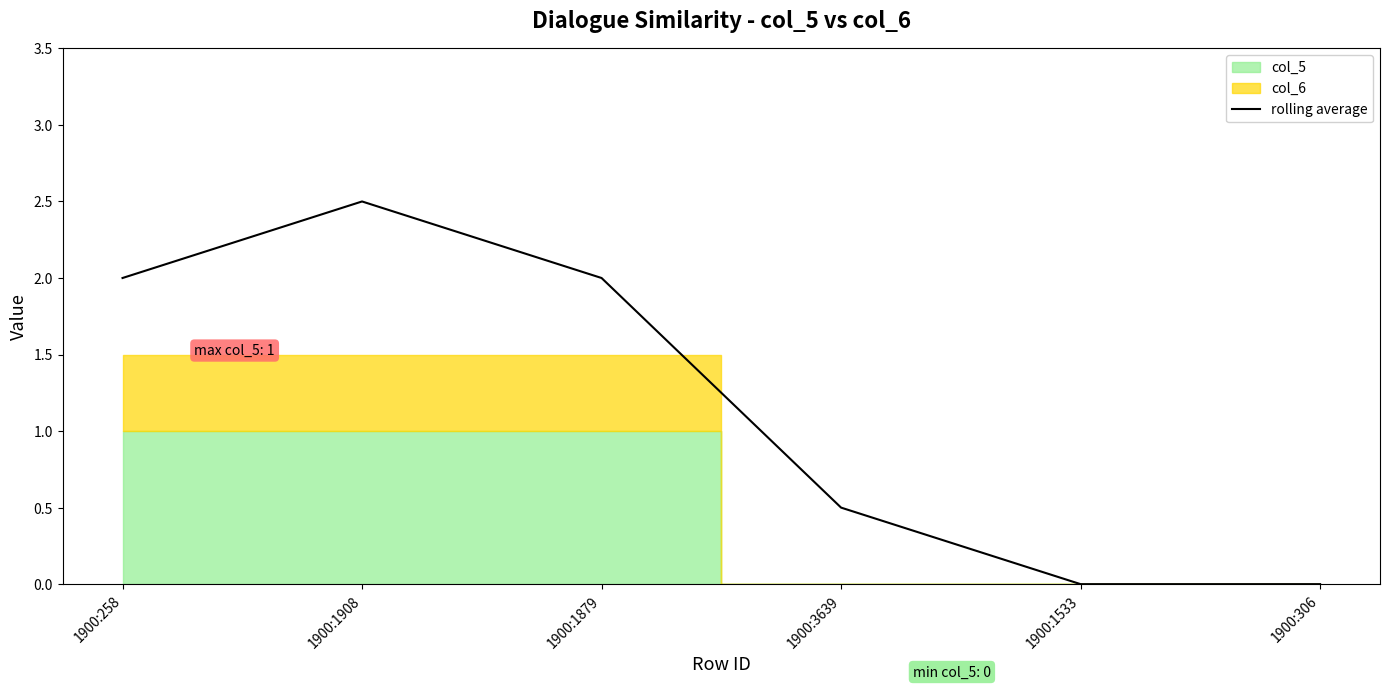

List the labels in order of value, largest first.

1900:1908, 1900:258, 1900:1879, 1900:3639, 1900:1533, 1900:306